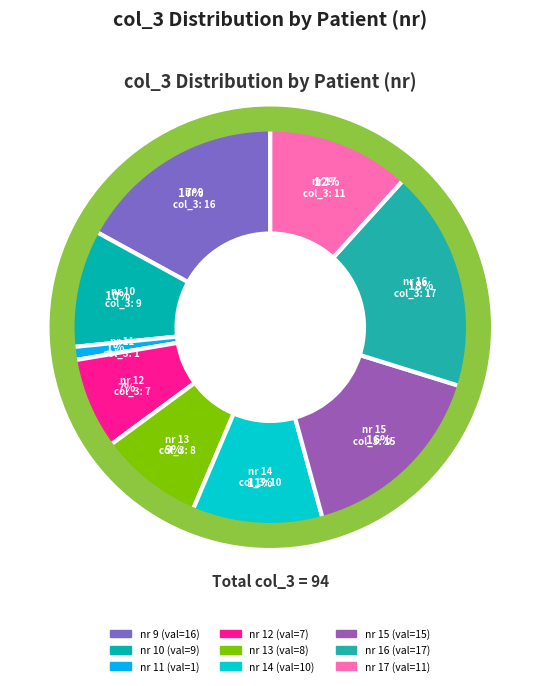

Which category has the smallest portion of the pie?

nr 11